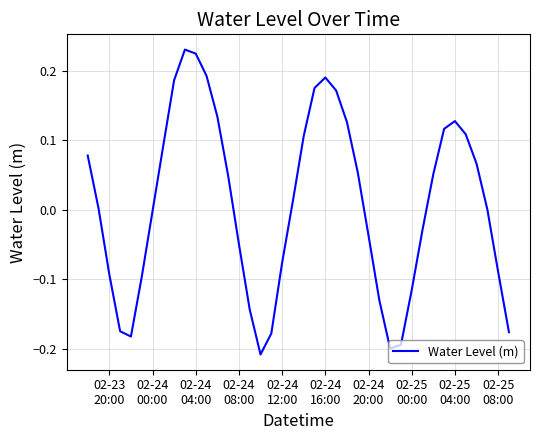

How many interior local valleys (lower than both neighbors) does the data have?

3